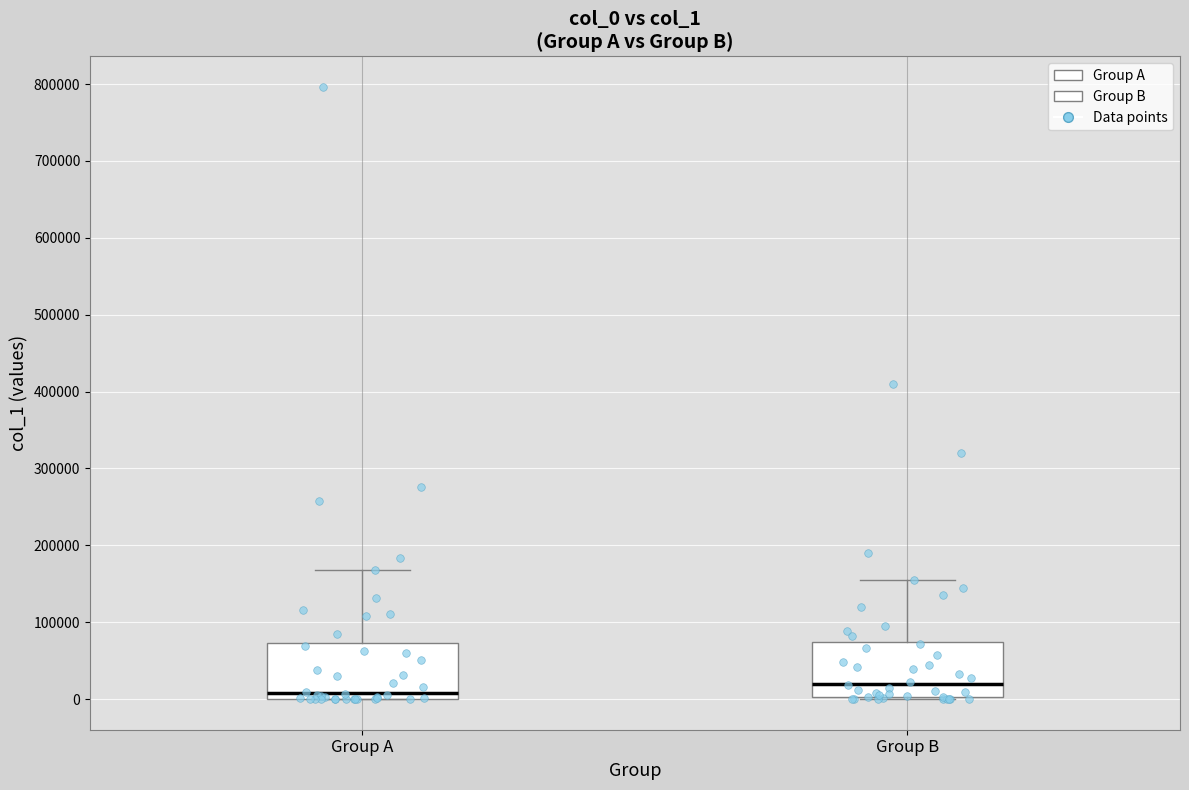

Where does the upper whisker of the box for Group A end on the y-axis? The values are not printed on the chart, so give them approximately, as read against the axis.

170000